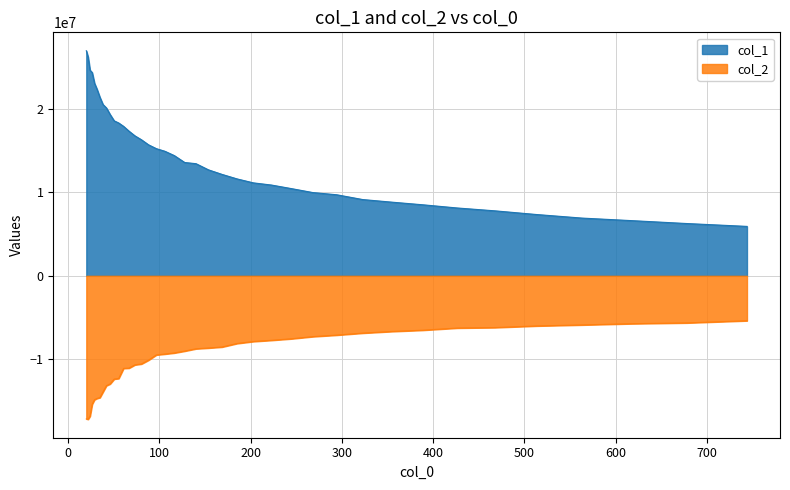

What is the smallest value displayed?

-17153694.3